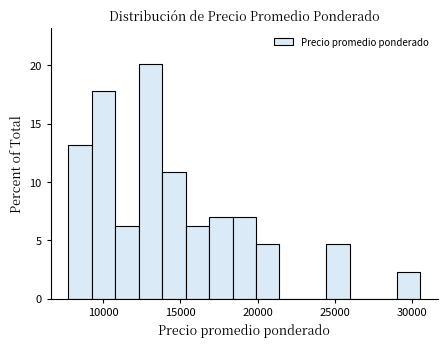

Read against the x-axis, roughly where is the centre of the tallest bar?

13000